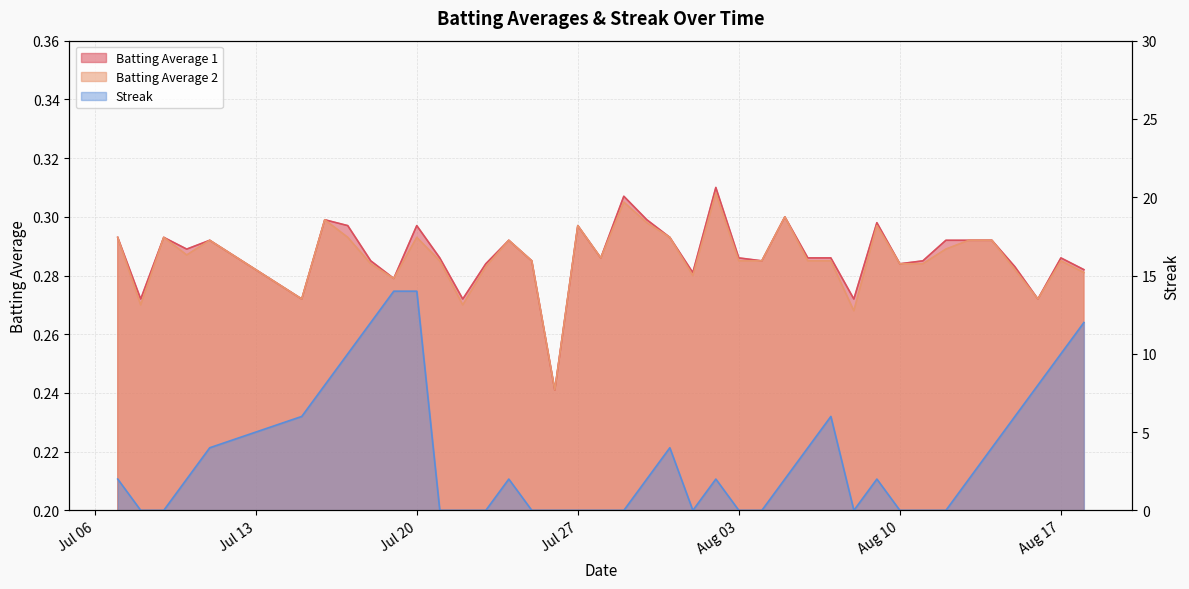

Read the Batting Average 2 value at 2010-07-30.

0.3